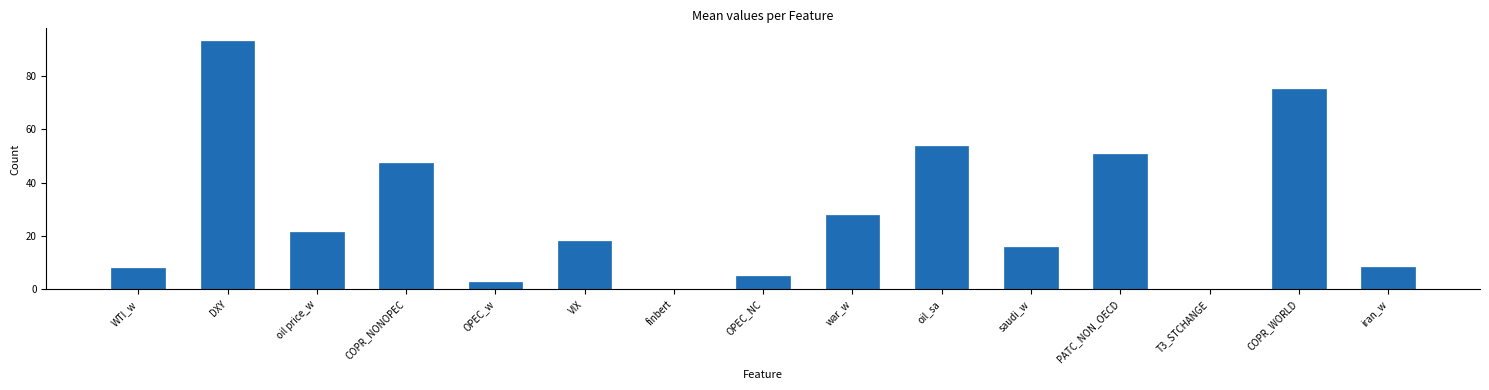

Is it true that the value at oil price_w is 12.5?

False